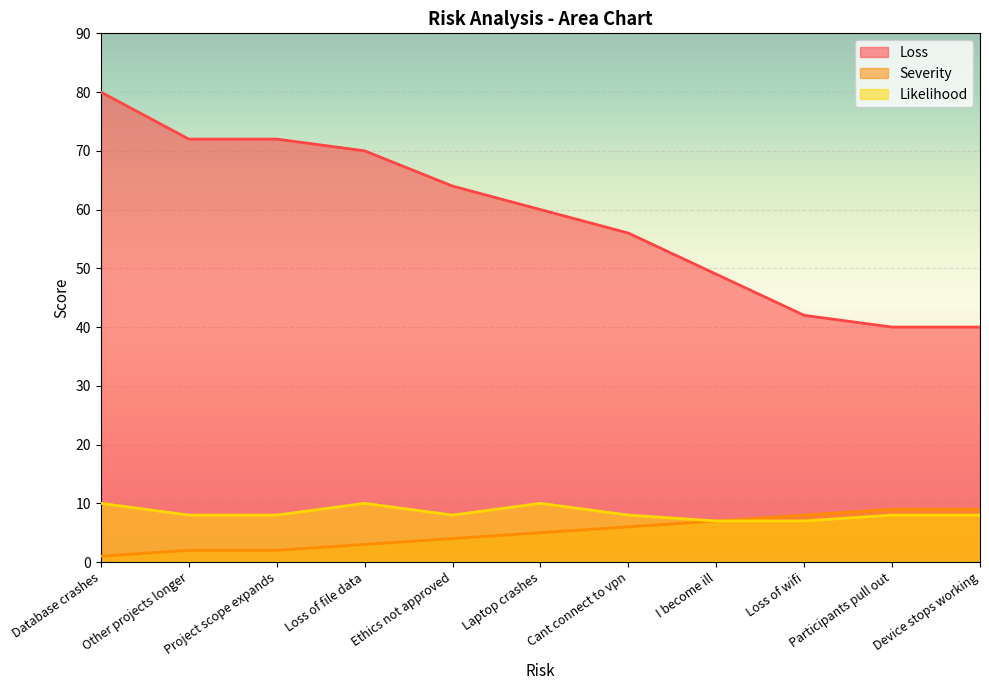

What is the approximate value of Loss at Participants pull out, to the nearest 5?

40